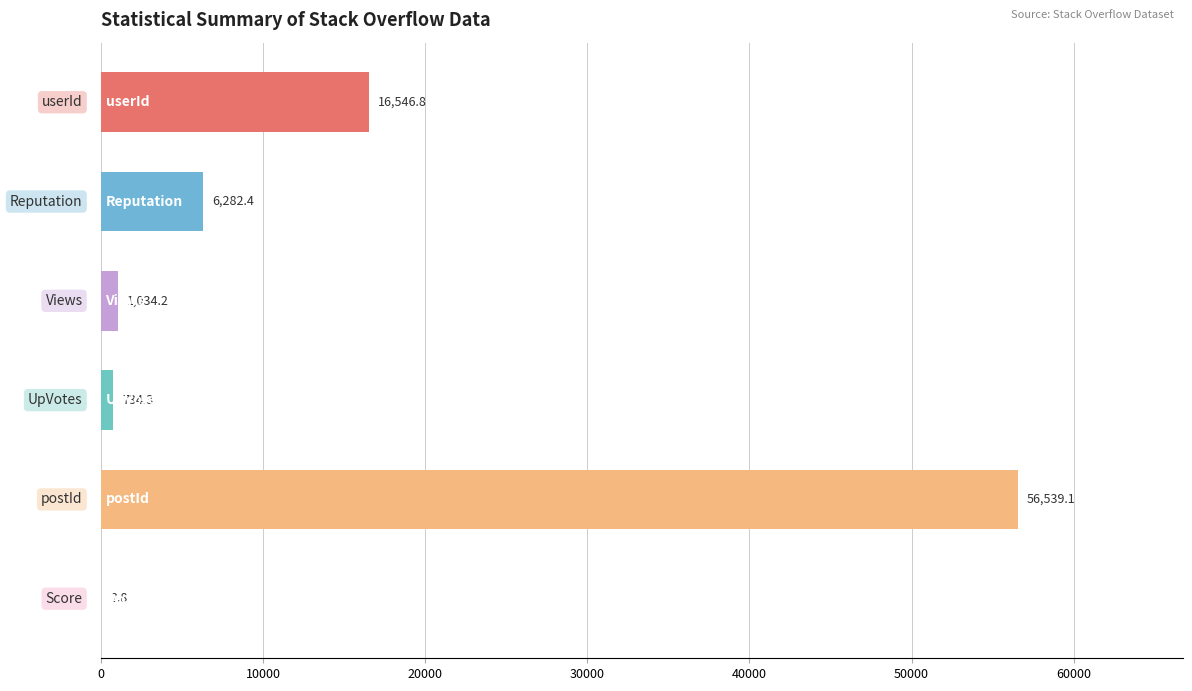

What is the greatest value displayed?

56539.1